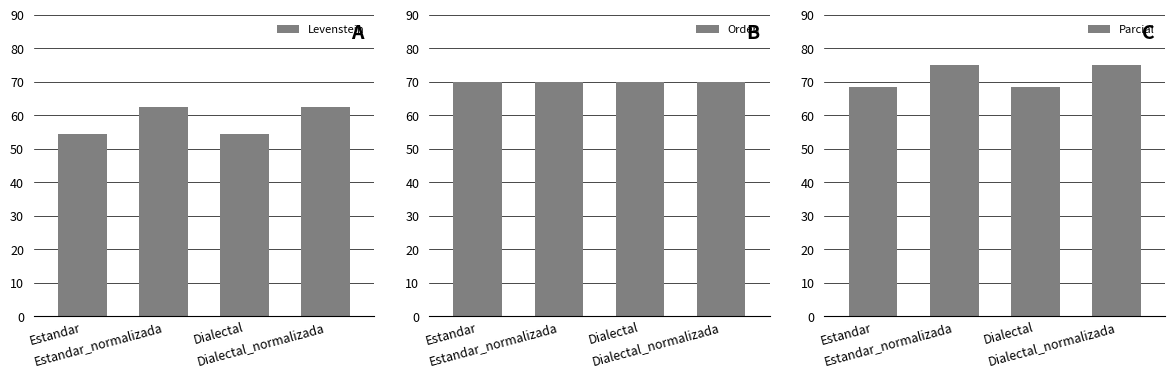

What is the sum of the Orden values at Dialectal and Estandar?

139.6